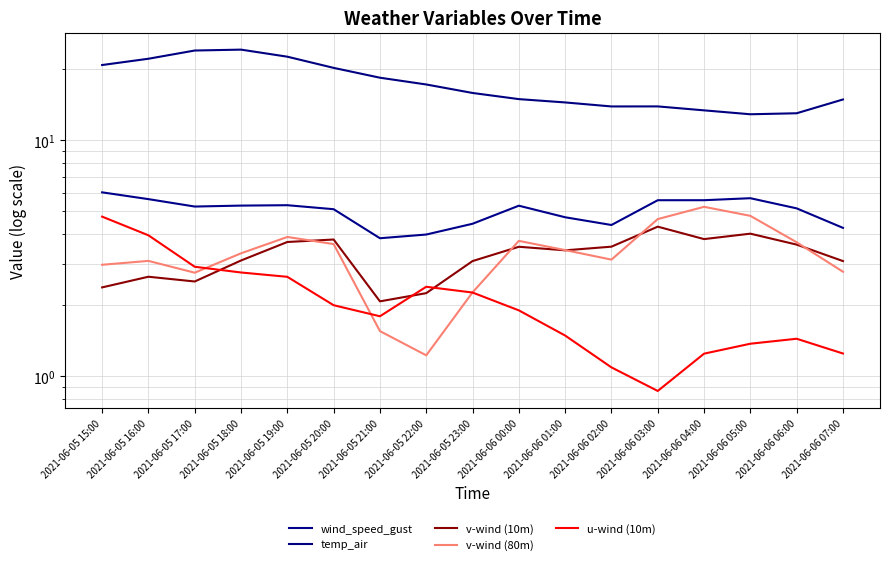

What is the sum of the temp_air values at 2021-06-05 16:00 and 2021-06-06 05:00?

35.0